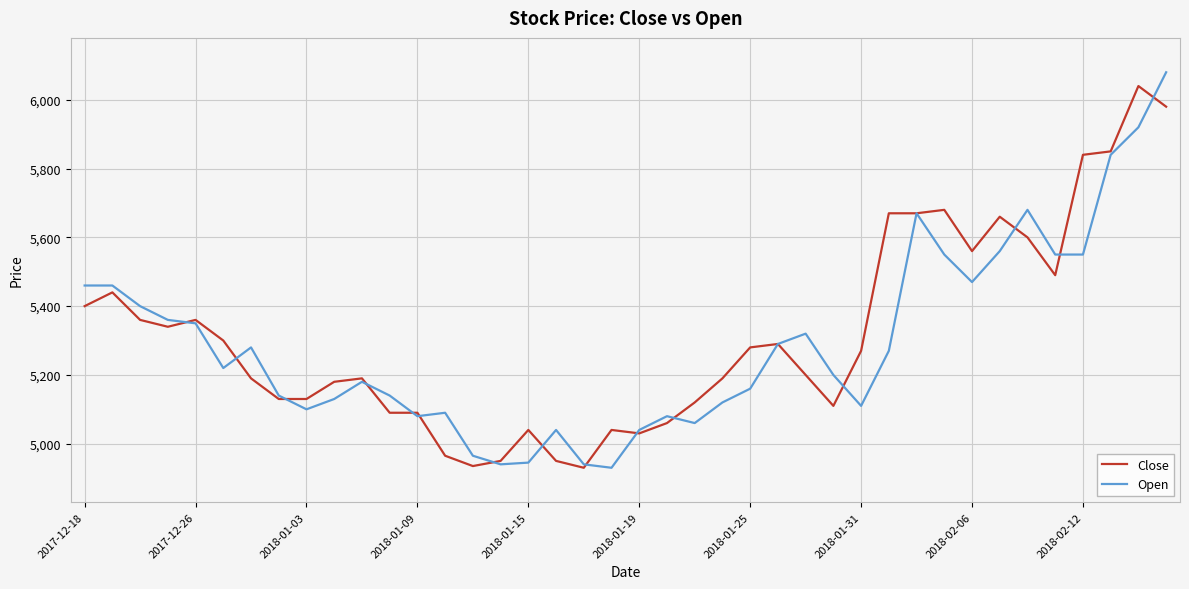

List the series in order of their overall mean, lowest first.

Open, Close